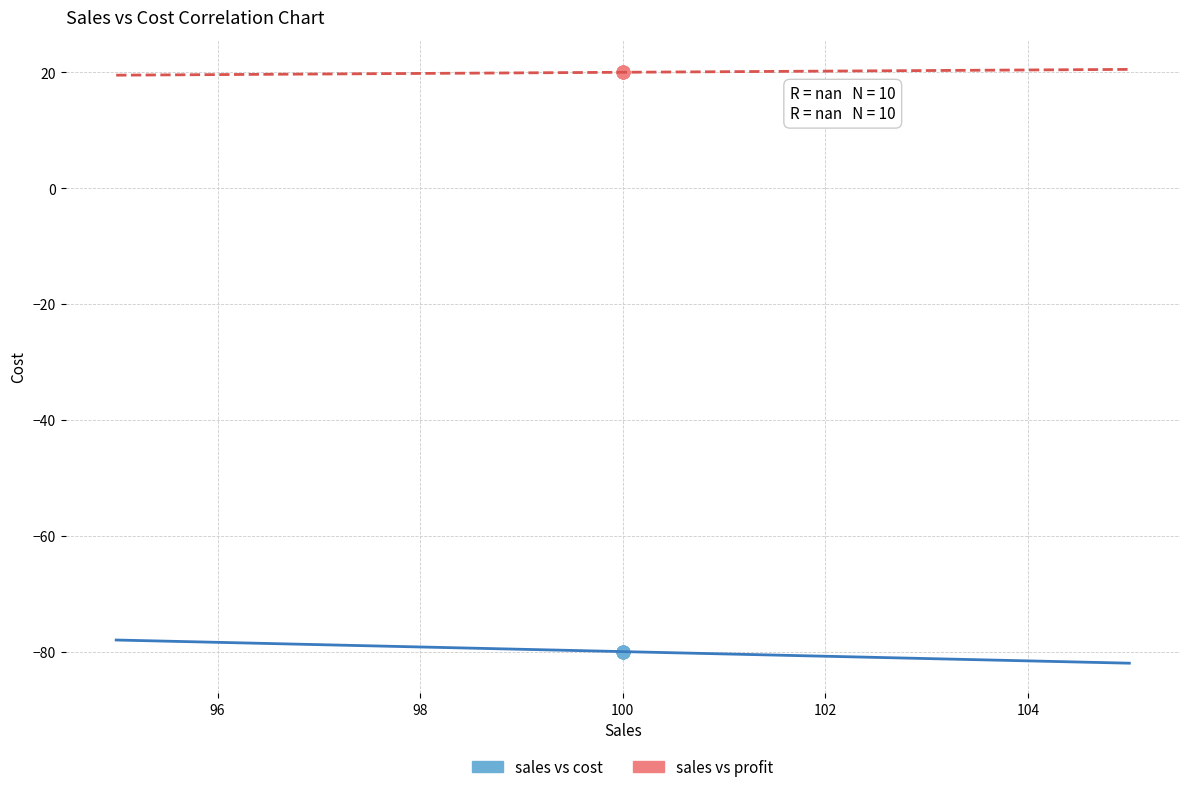

Which series reaches the maximum Y coordinate?

sales vs profit